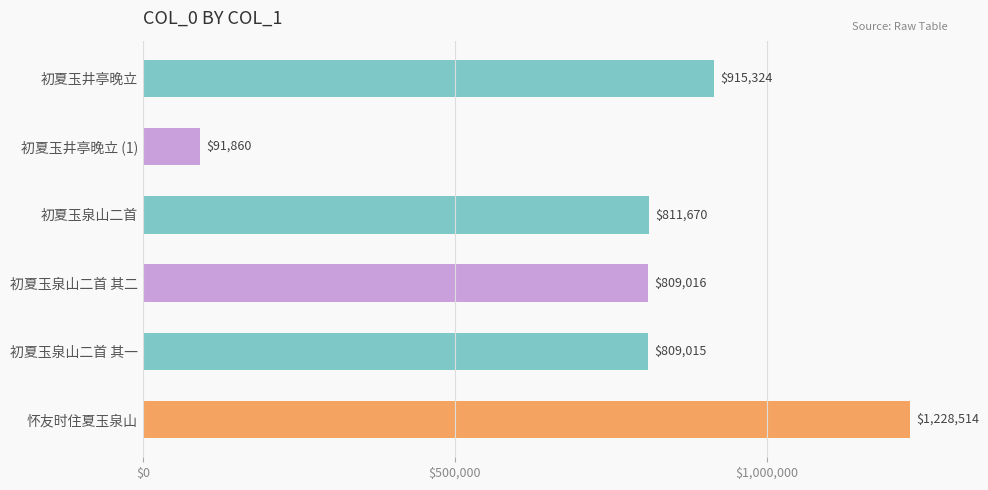

What is the sum of all values?

4665399